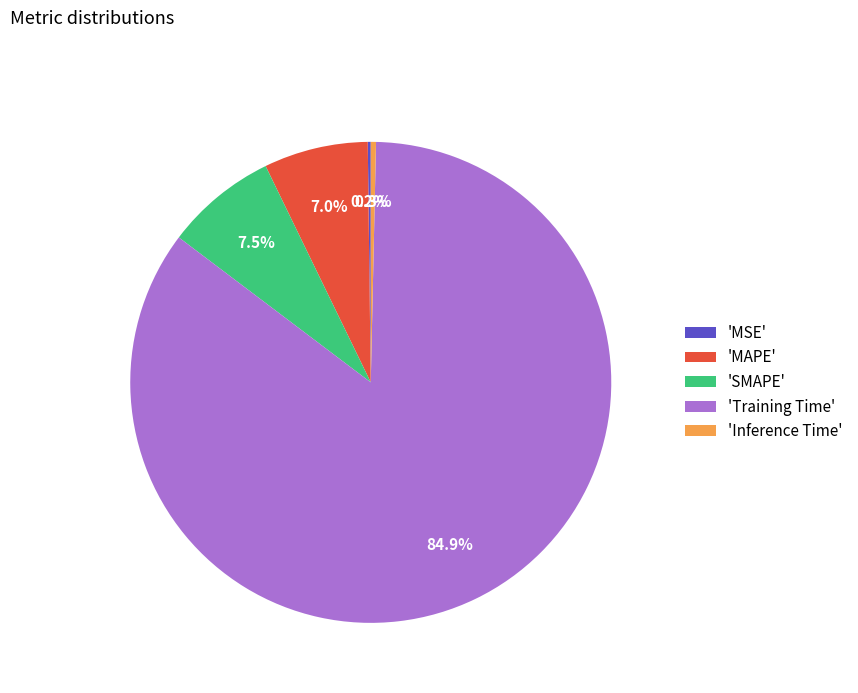

Which category has the biggest portion of the pie?

'Training Time'